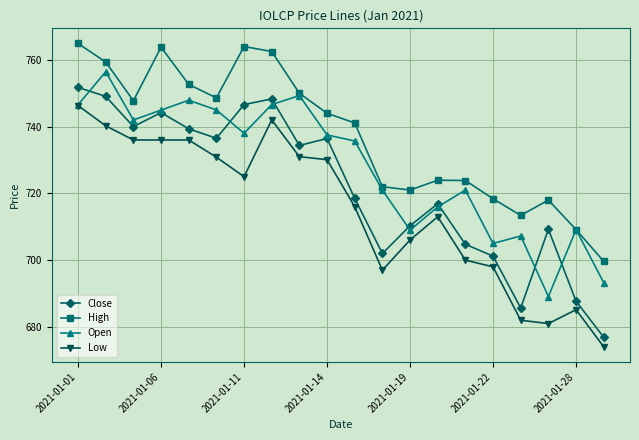

What is the value of the Close point at the 14th from the left?

716.9